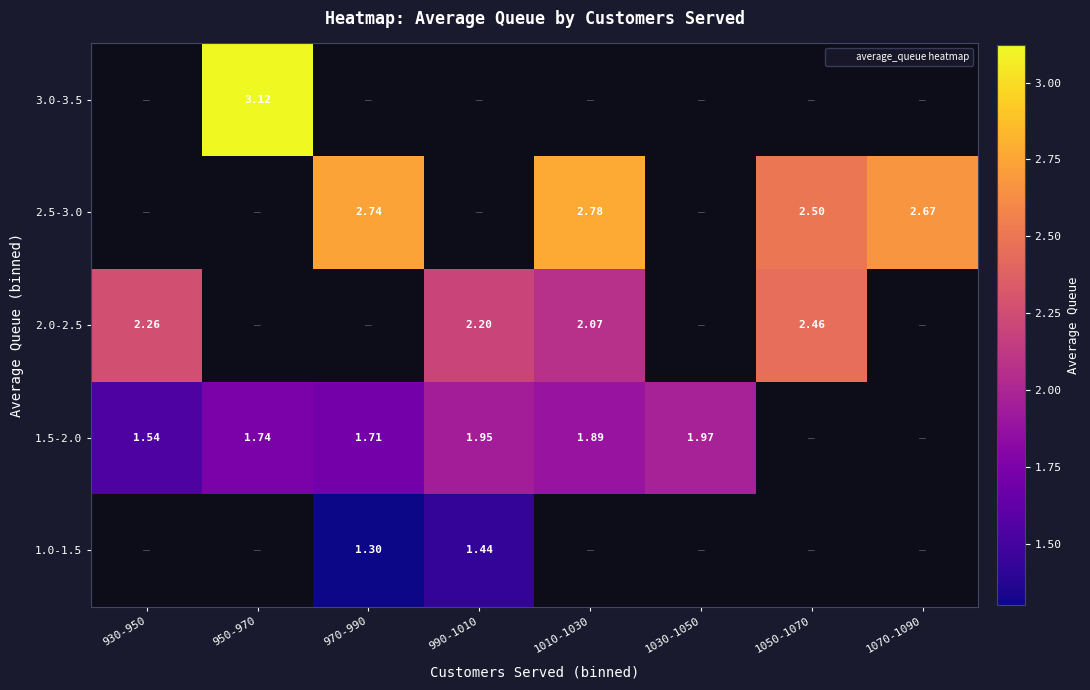

What is the minimum value shown in the chart?

1.3